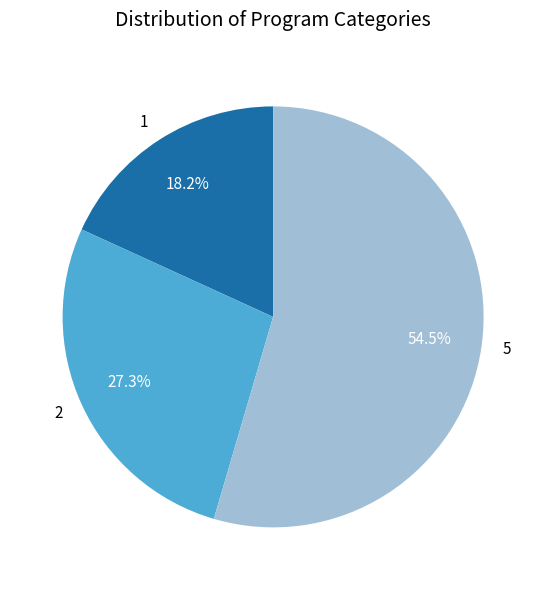

To the nearest percent, what is the difference between the largest and smallest slice percentages?

36%